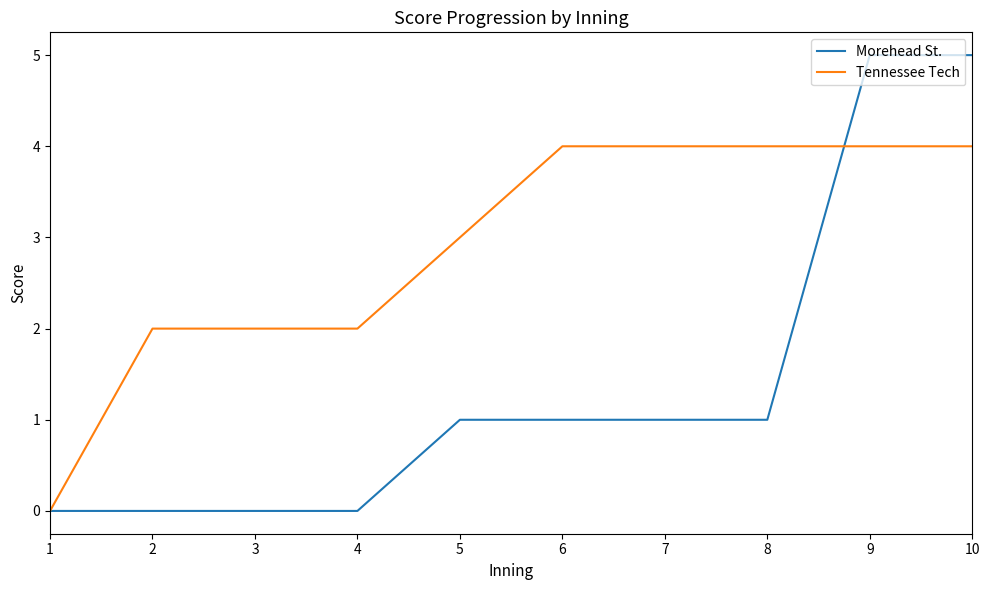

Reading right to left, transcribe all the data shown in this chart.

Morehead St.: 10=5	9=5	8=1	7=1	6=1	5=1	4=0	3=0	2=0	1=0
Tennessee Tech: 10=4	9=4	8=4	7=4	6=4	5=3	4=2	3=2	2=2	1=0